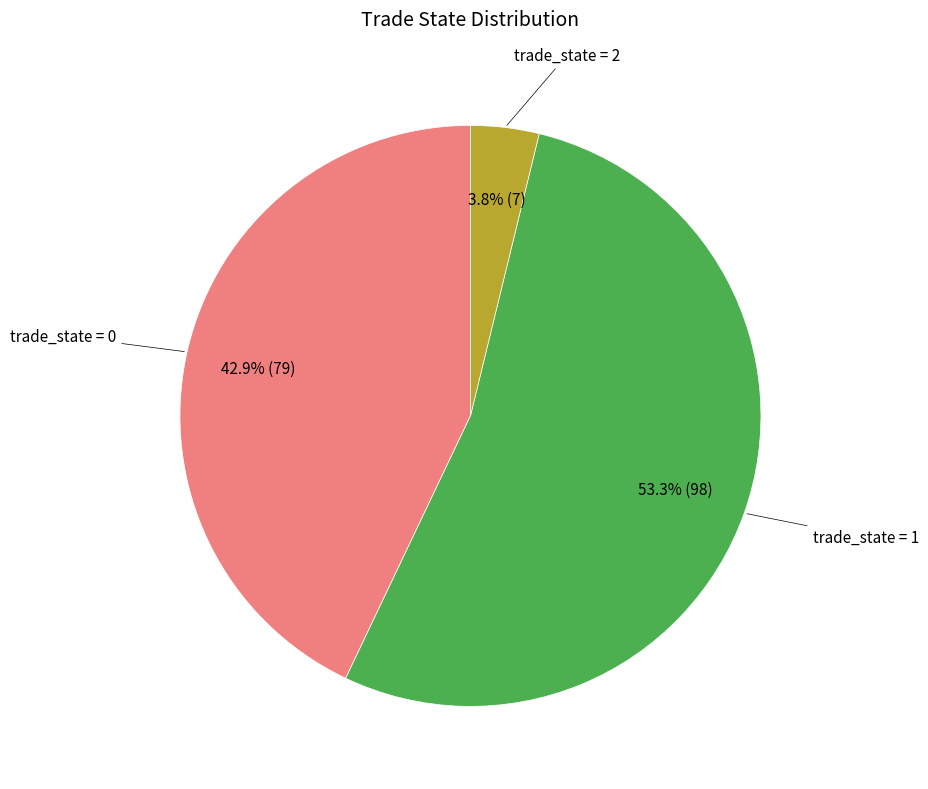

Is there any slice that represents more than half of the pie?

Yes